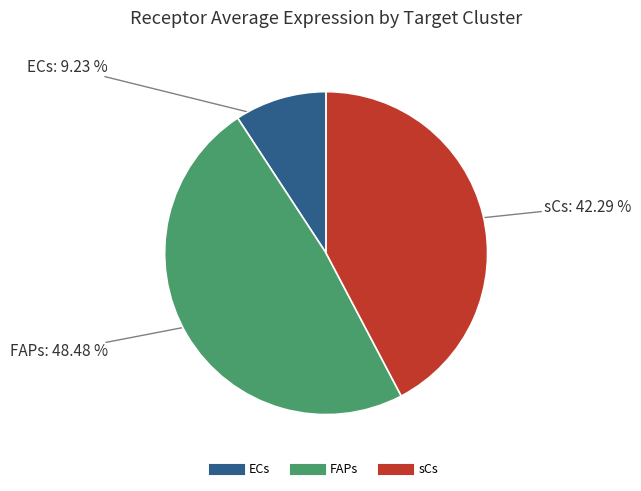

To the nearest percent, what is the difference between the largest and smallest slice percentages?

39%